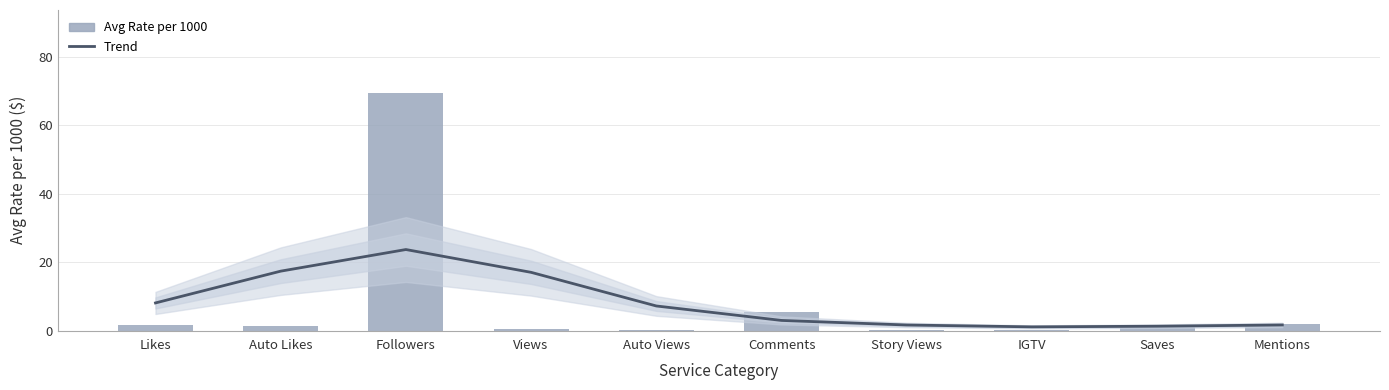

What is the sum of the Avg Rate per 1000 values at Likes and Saves?

3.1